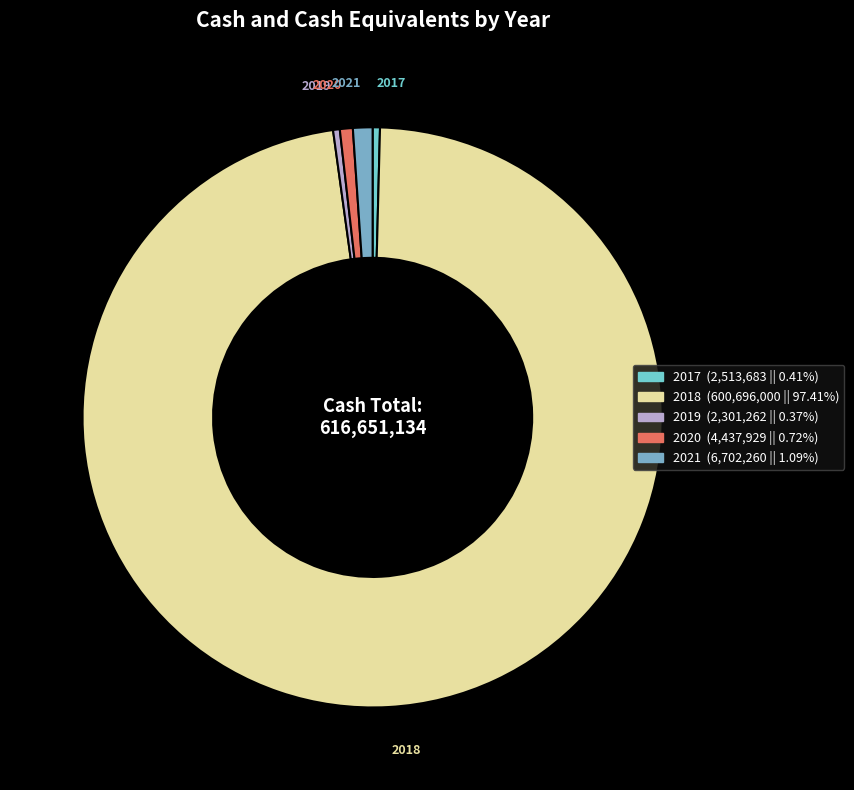

Approximately how many times larger is the value at 2020 compared to 2019?

1.9